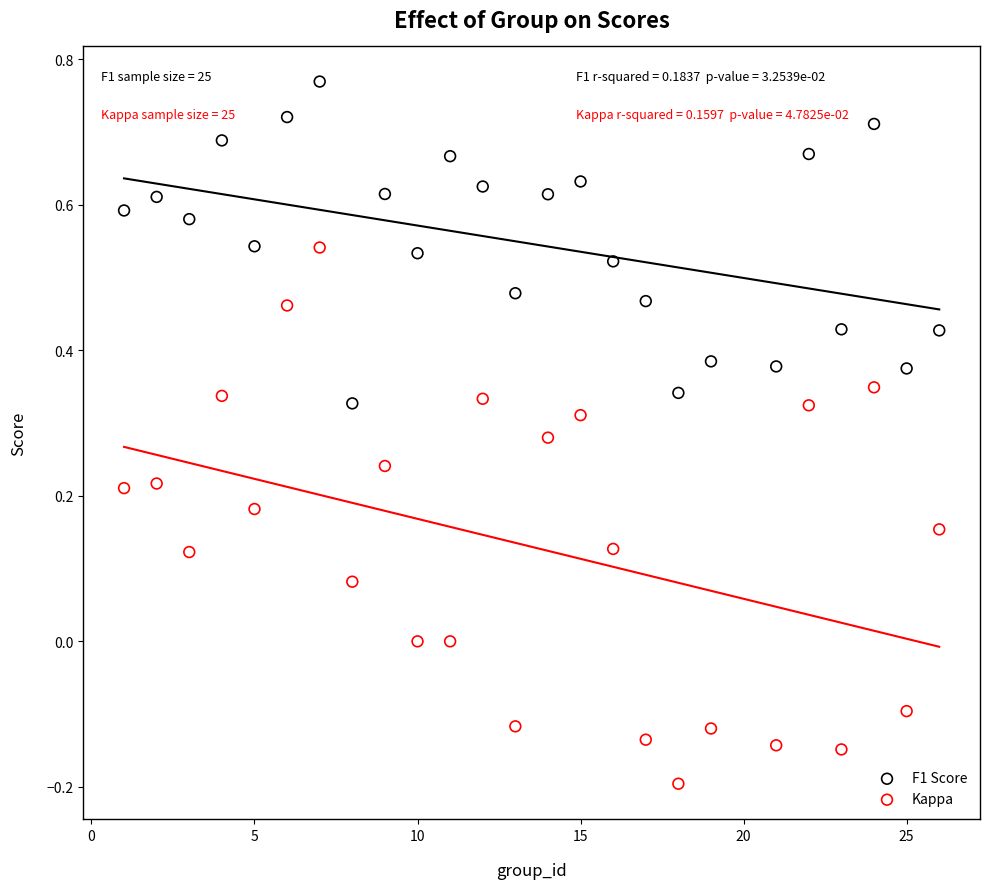

Which series contains the lowest Y value?

Kappa